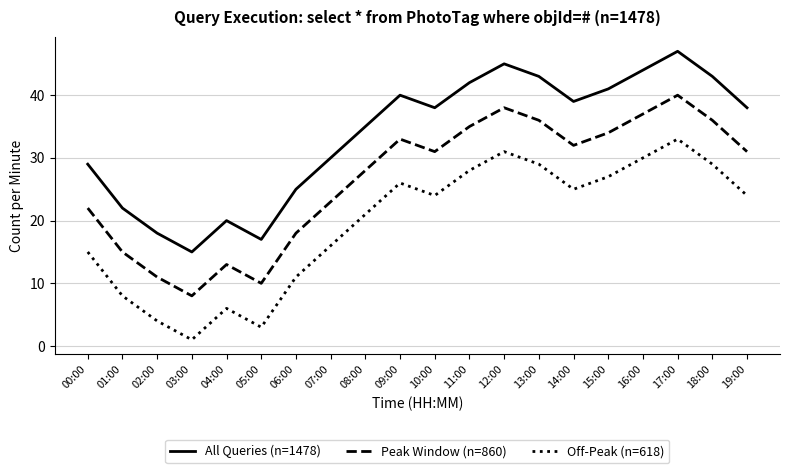

True or false: All Queries (n=1478) and Peak Window (n=860) cross at least once.

False